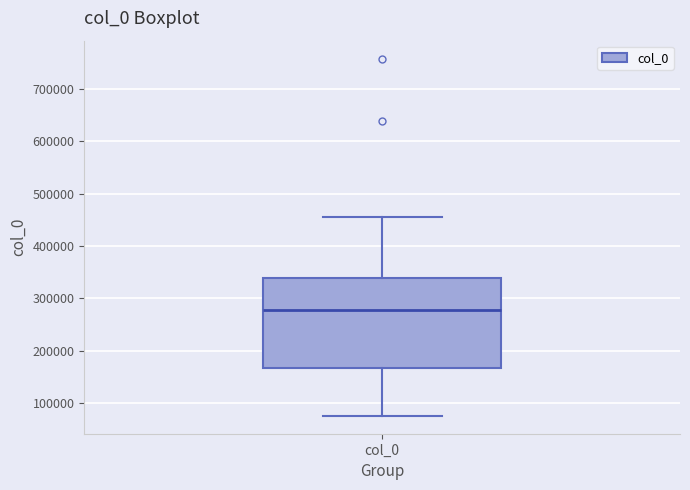

Transcribe this box plot: give where the median line is, the range the box spans, and where the two whiskers end, as read against the y-axis. The values are not printed on the chart, so give them approximately, as read against the axis.

median 280000, box 170000 to 340000, whiskers 80000 to 460000